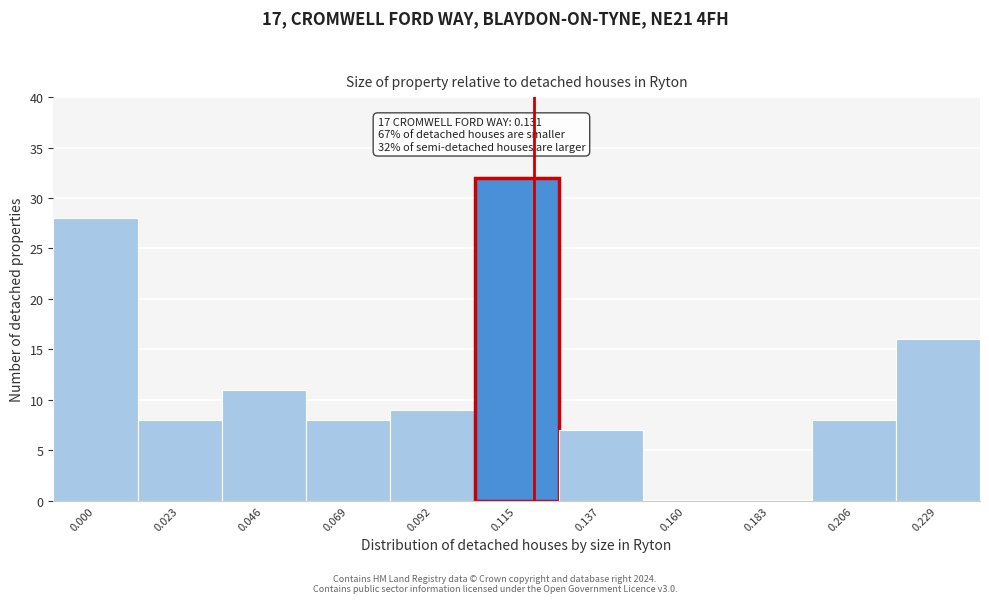

Reading left to right, list all the values displayed in this chart.

0.000=28	0.023=8	0.046=11	0.069=8	0.092=9	0.115=32	0.137=7	0.160=0	0.183=0	0.206=8	0.229=16